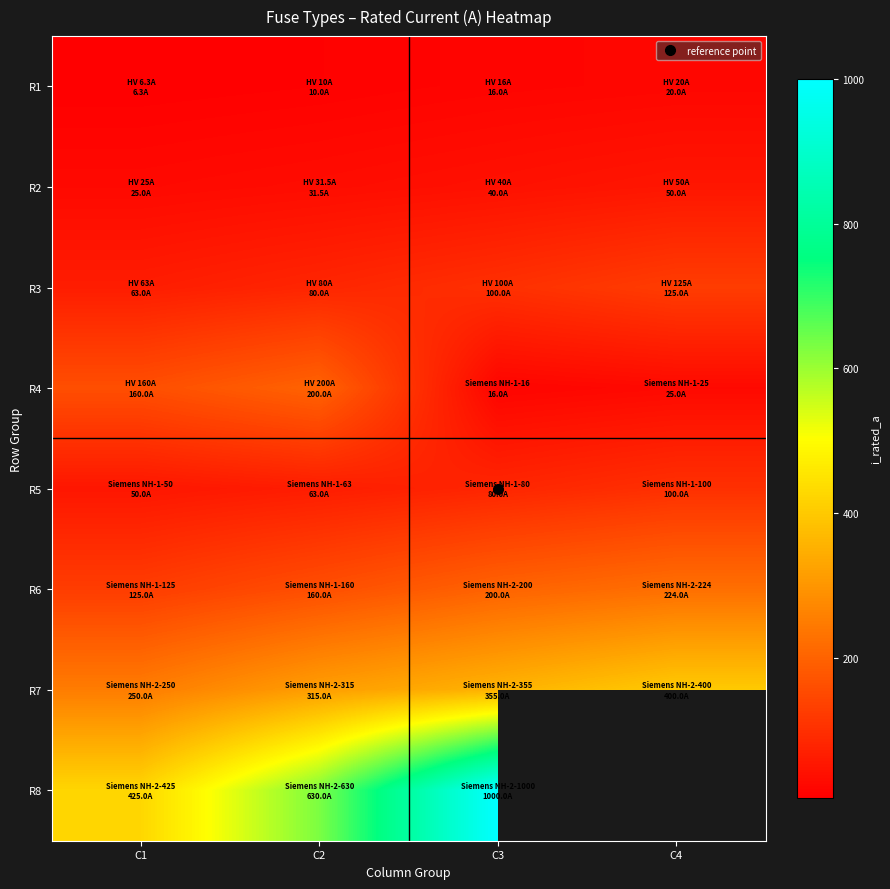

What is the spread (max minus min) of values at C2?

620.0